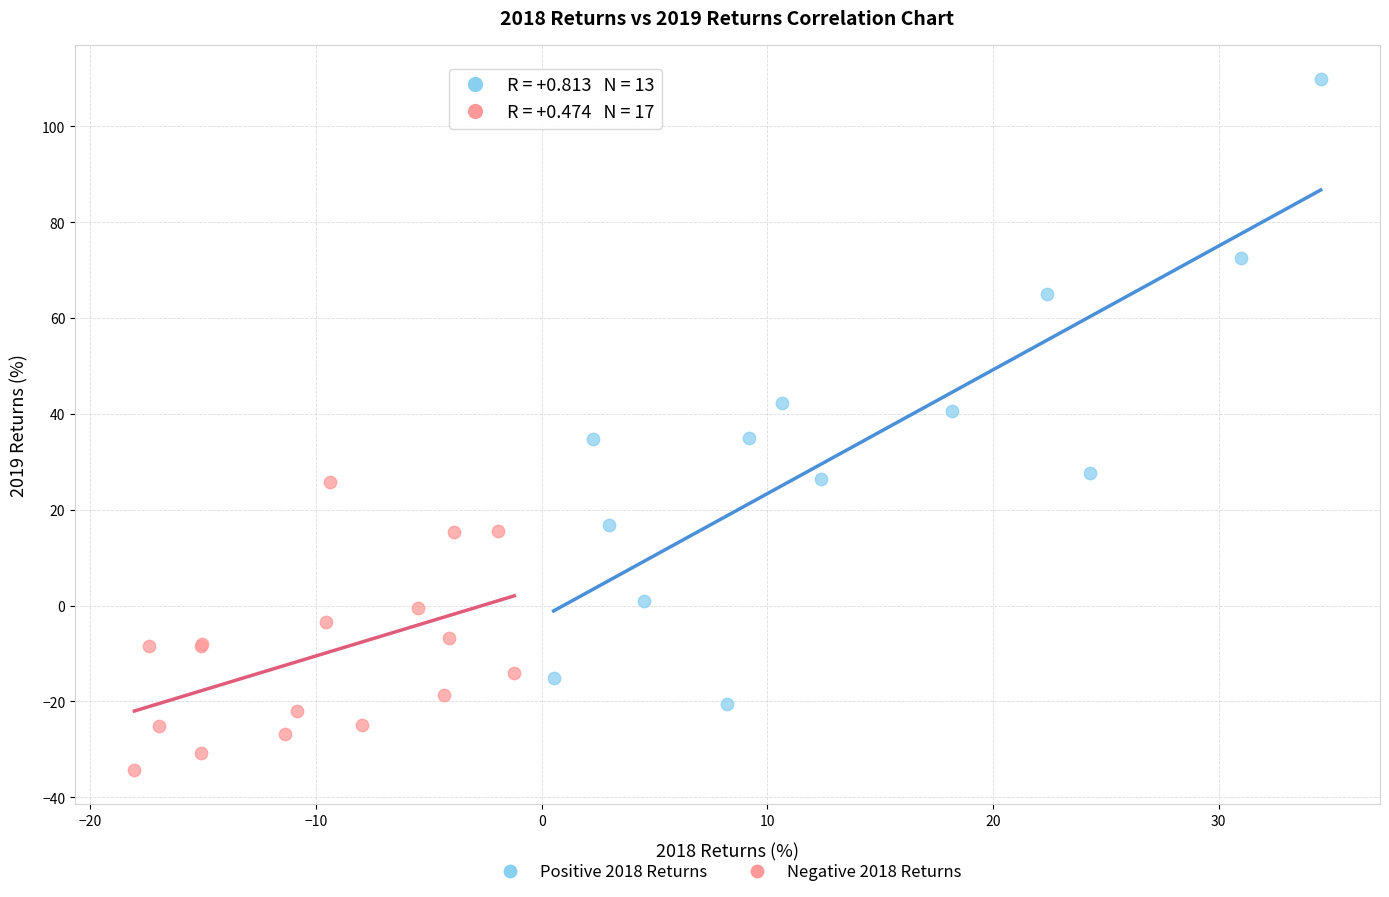

Which series contains the highest Y value?

Positive 2018 Returns